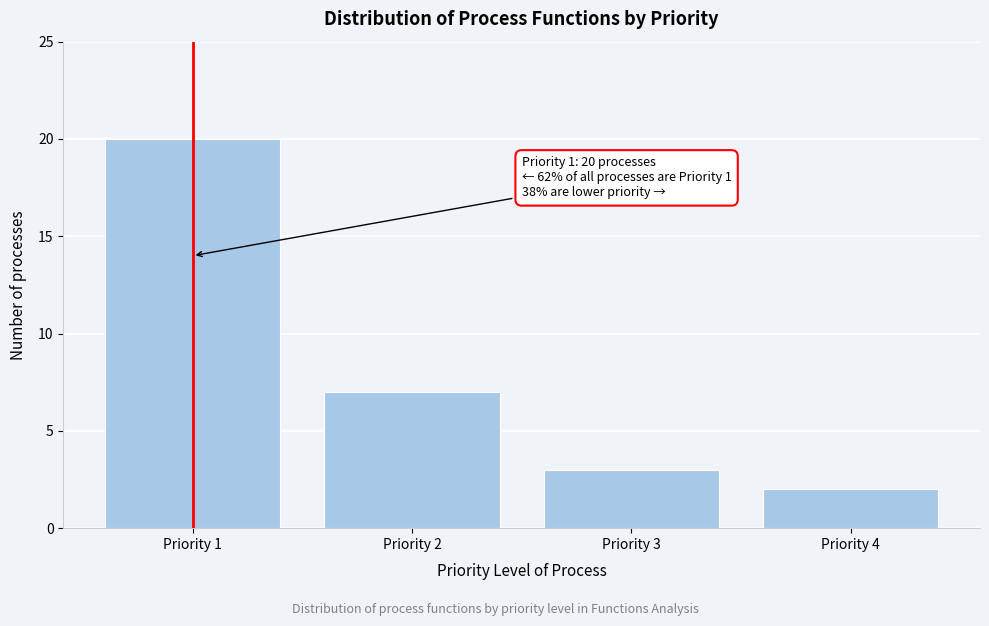

Reading right to left, list all the values displayed in this chart.

2	3	7	20